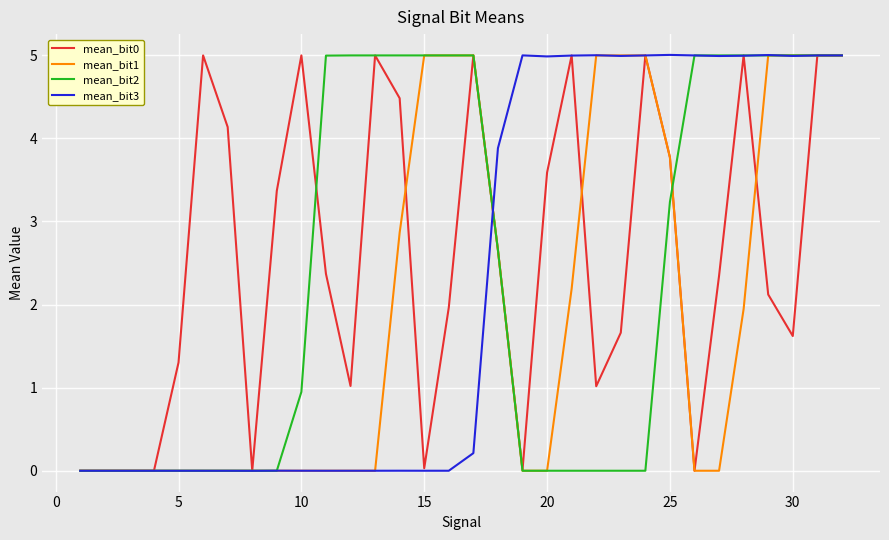

What is the highest value of the mean_bit0 series?

5.0